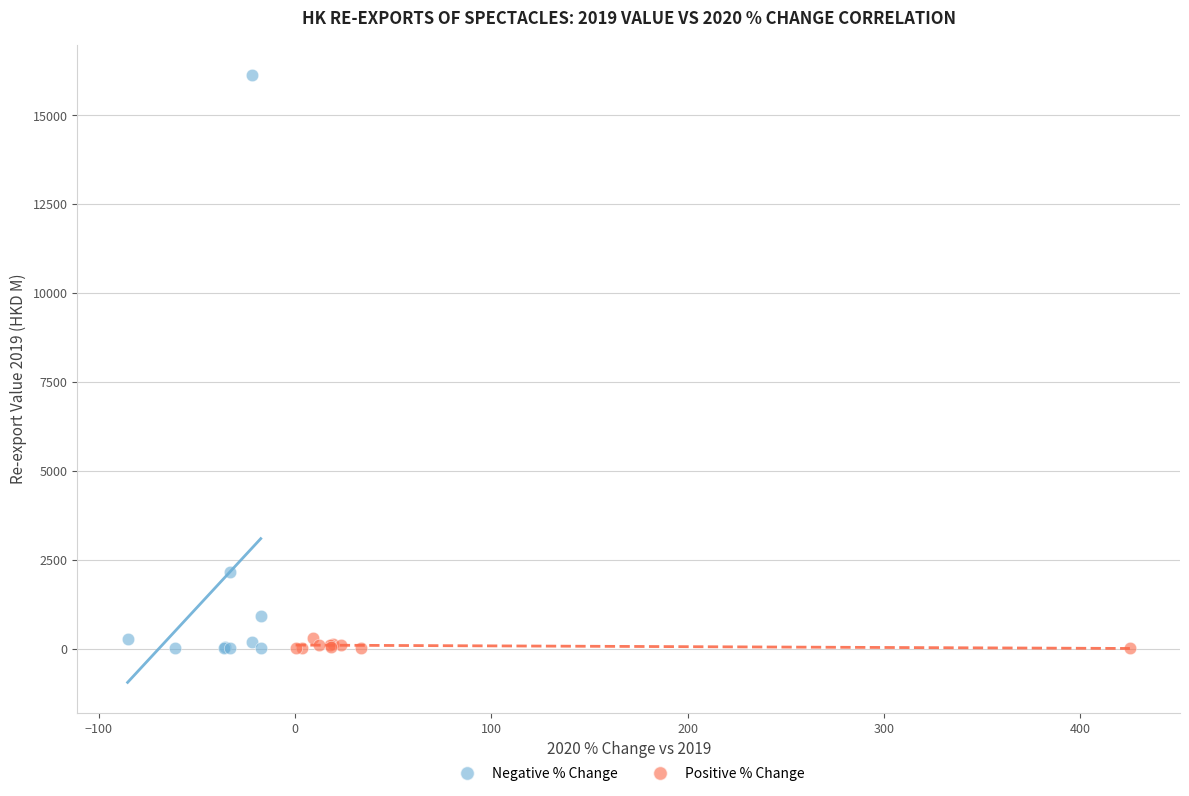

Which series has the widest spread of Y values?

Negative % Change